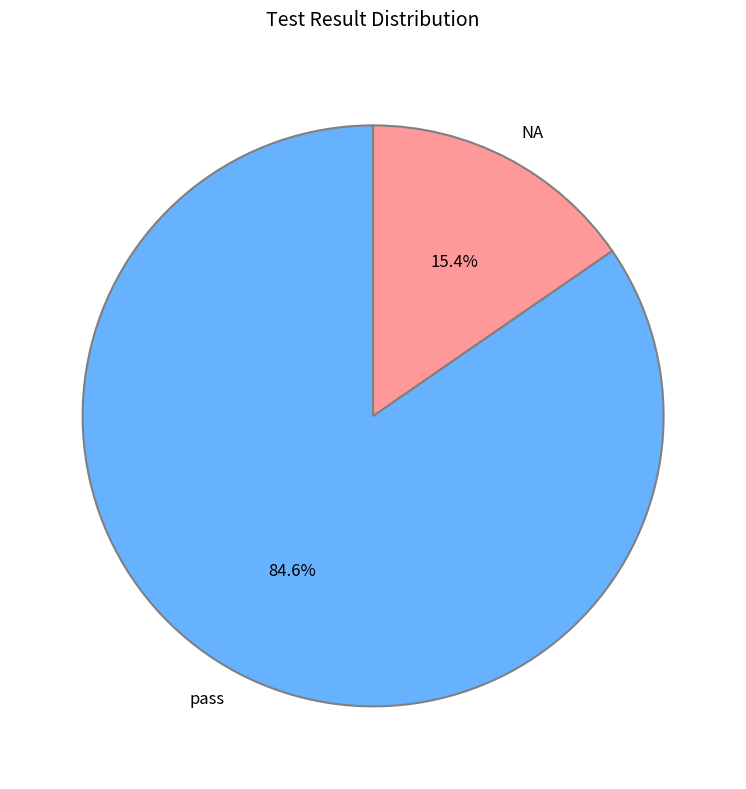

To the nearest percent, what is the difference between the largest and smallest slice percentages?

69%